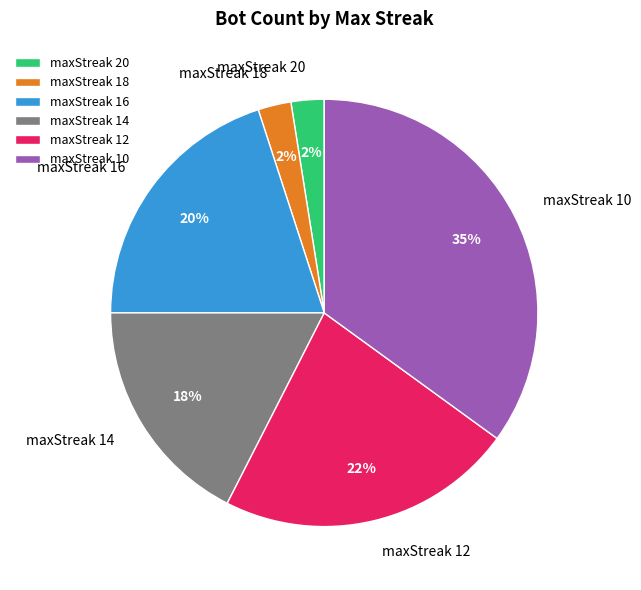

What percentage is the maxStreak 16 slice, to the nearest percent?

20%